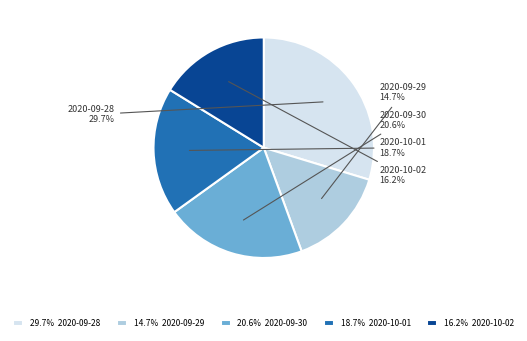

Does any single category account for the majority?

No